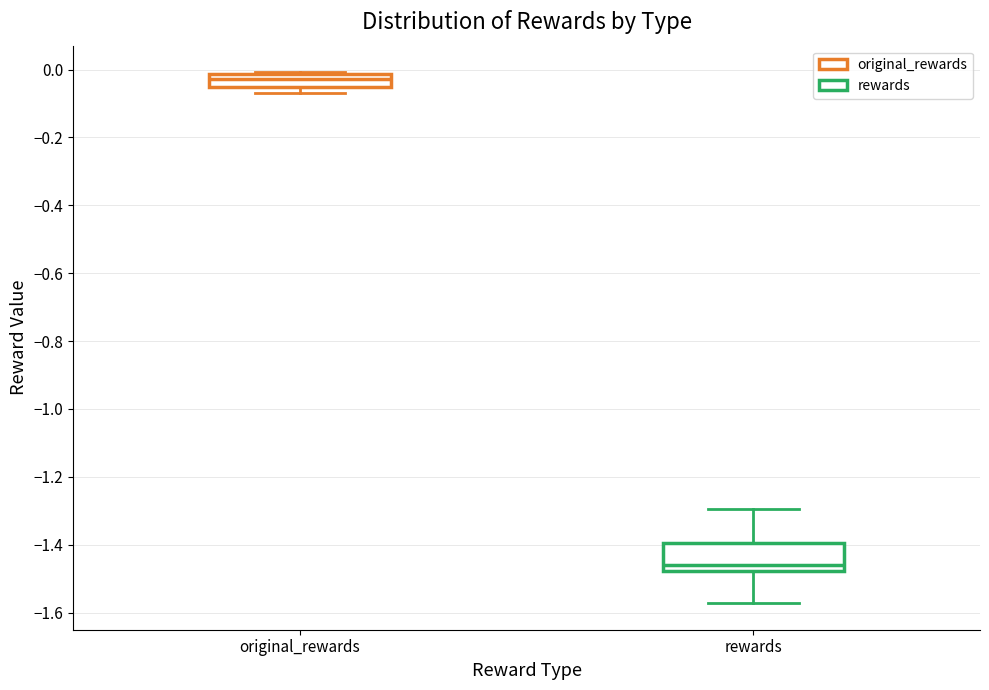

Reading left to right, transcribe this box plot: for each box, give where its median line is, the range the box spans, and where its two whiskers end, as read against the y-axis. The values are not printed on the chart, so give them approximately, as read against the axis.

original_rewards: median -0.02 (inside the box), box -0.06 to -0.02, whiskers -0.06 (just below the box's lower edge) to 0.00
rewards: median -1.46, box -1.48 to -1.40, whiskers -1.58 to -1.30